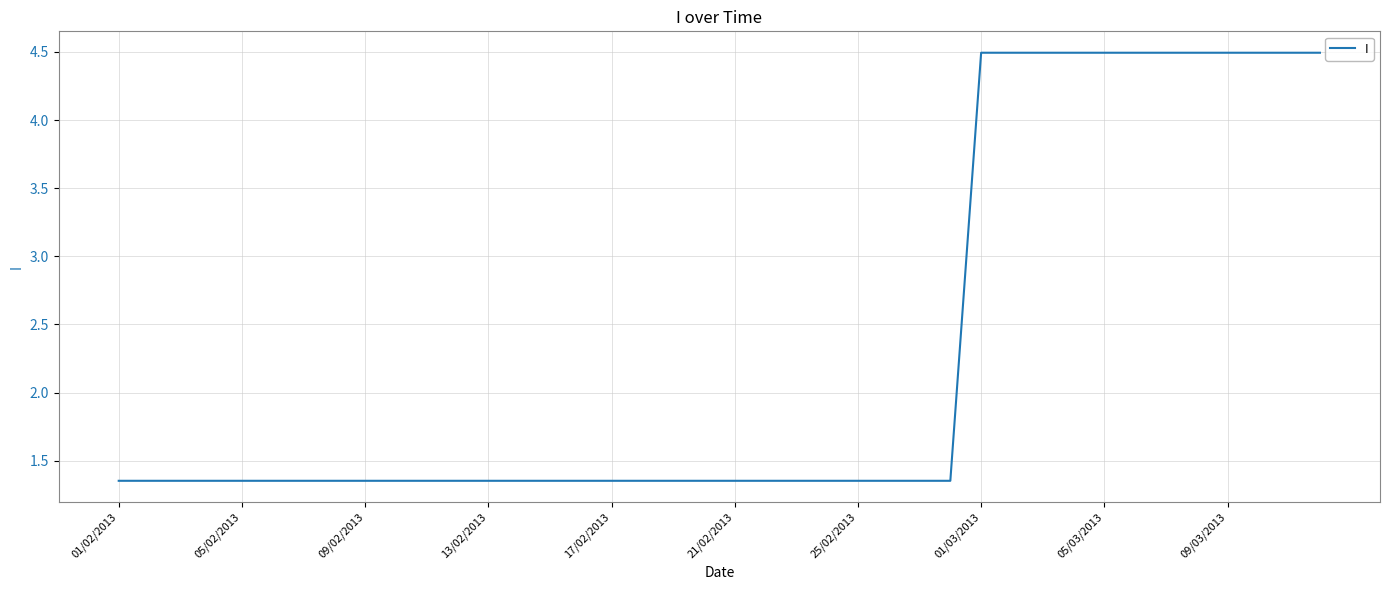

What is the difference between the maximum and minimum values?

3.1